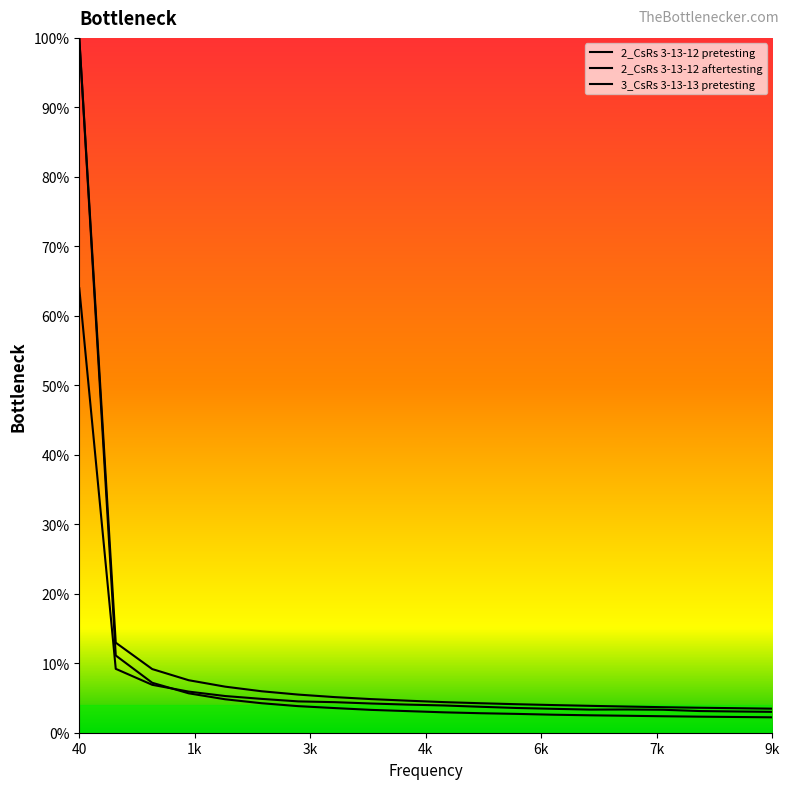

What is the maximum value shown in the chart?

100.0